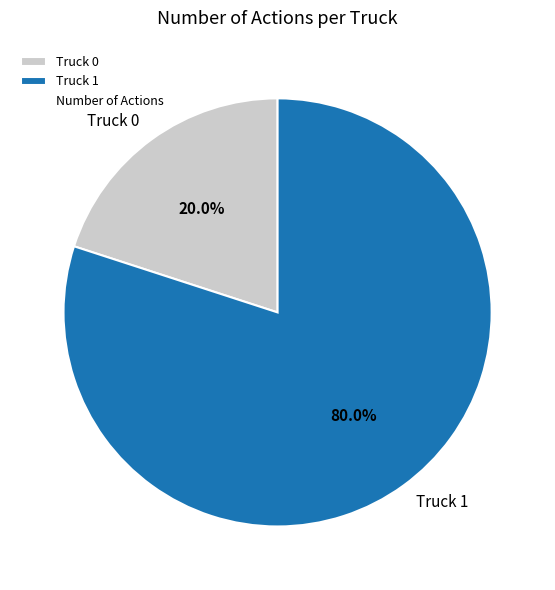

Approximately how many times larger is the value at Truck 1 compared to Truck 0?

4.0